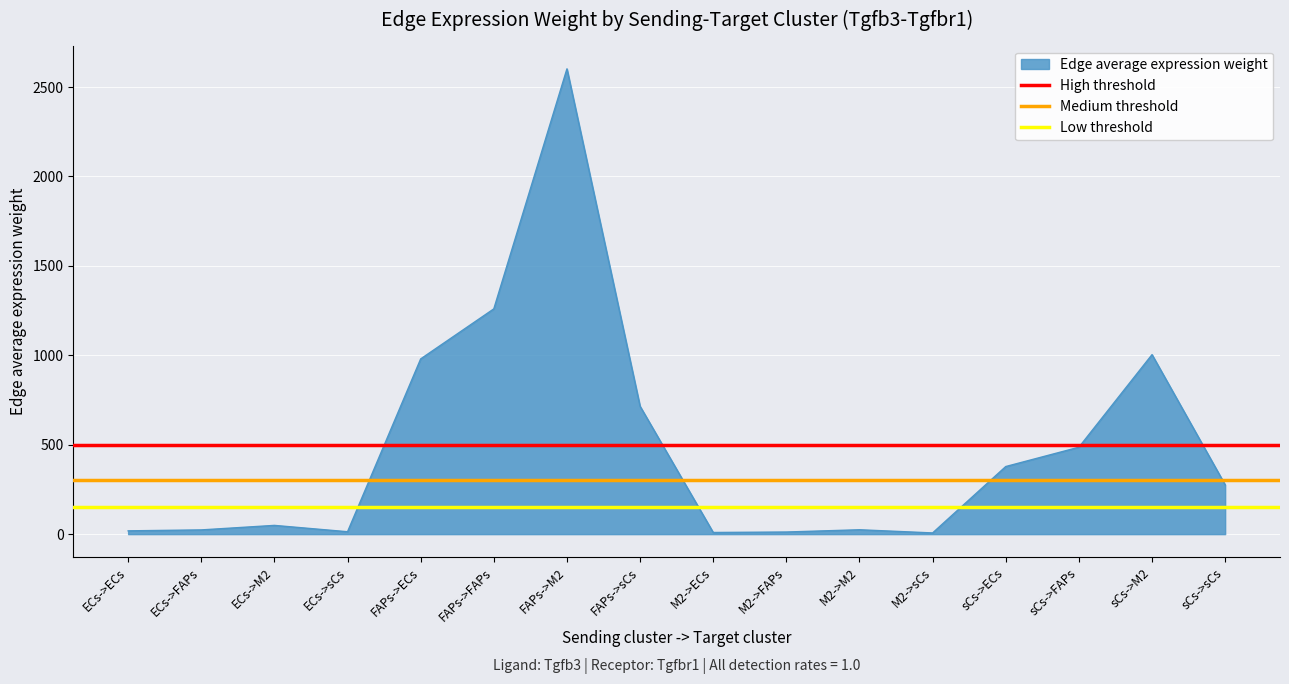

What is the minimum value for Medium threshold?

300